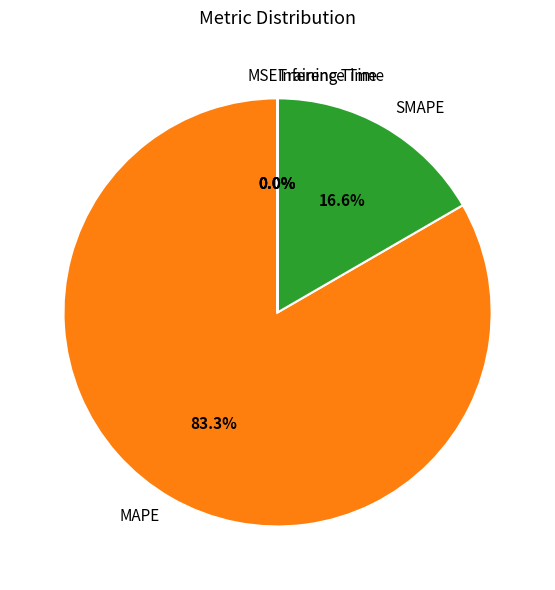

Which category has the biggest portion of the pie?

MAPE